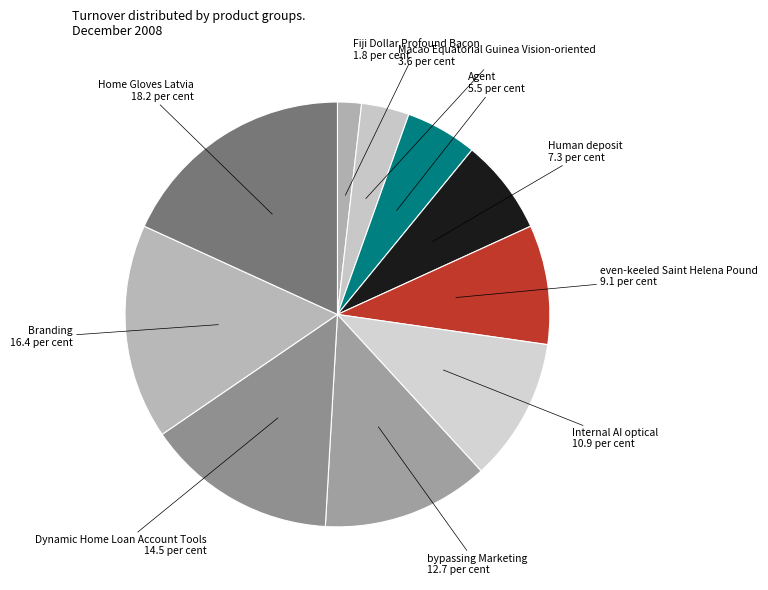

Combined, do bypassing Marketing and Human deposit account for over 50%?

No